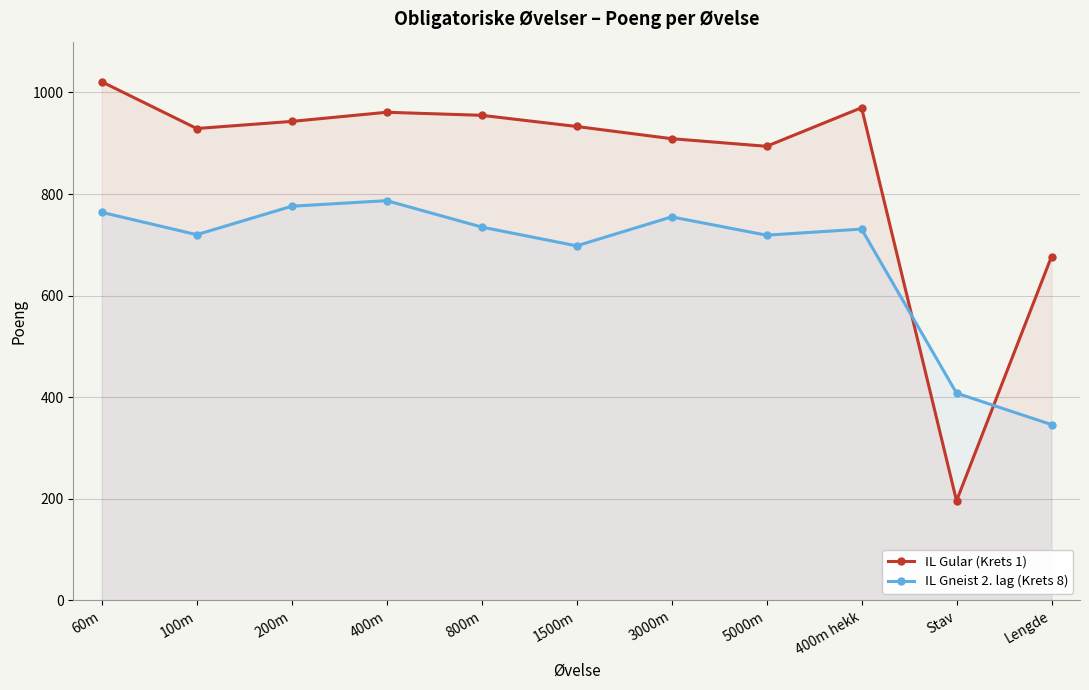

Is it true that IL Gneist 2. lag (Krets 8) equals 1264 at 400m?

False